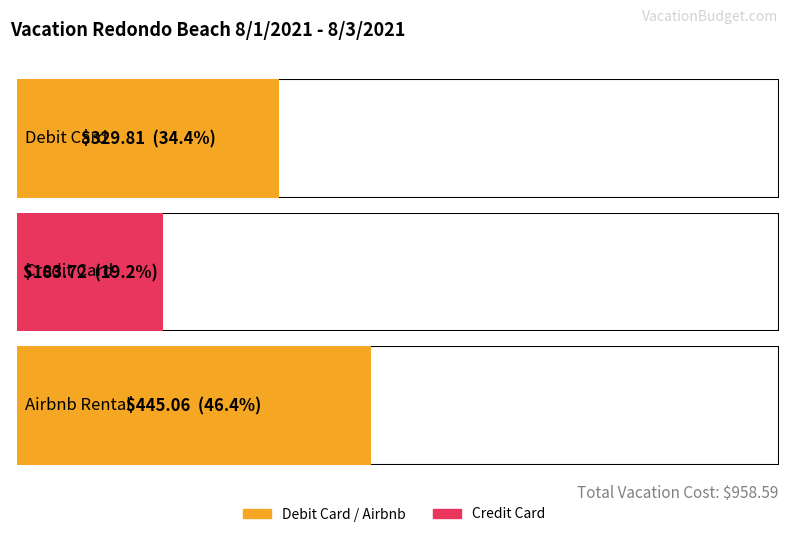

At which label is the value closest to 314?

Debit Card